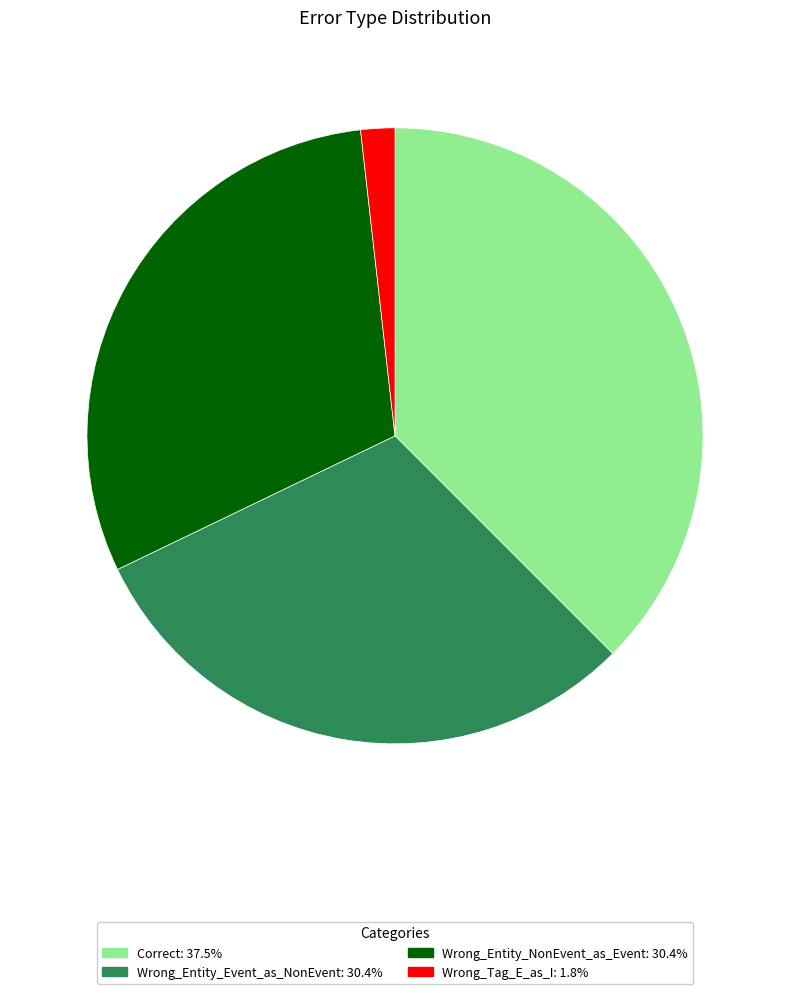

Approximately how many times larger is the value at Wrong_Entity_Event_as_NonEvent compared to Correct?

0.8